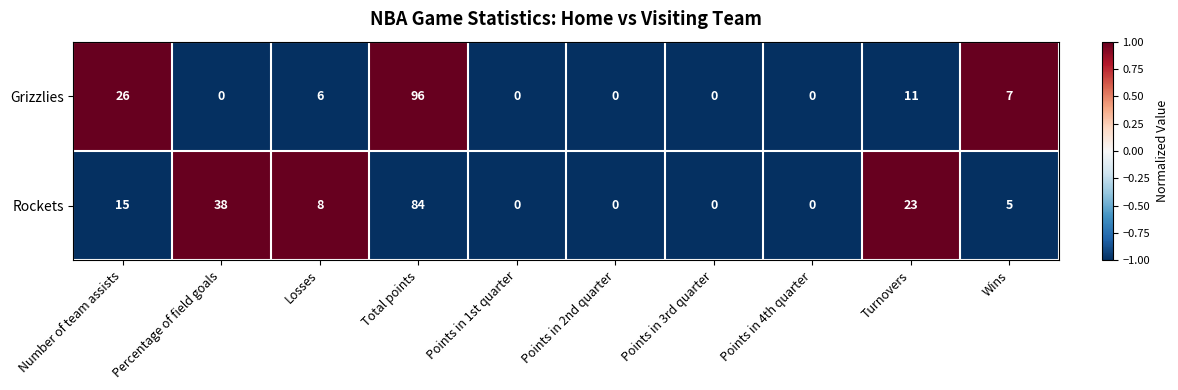

What is the maximum value shown in the chart?

96